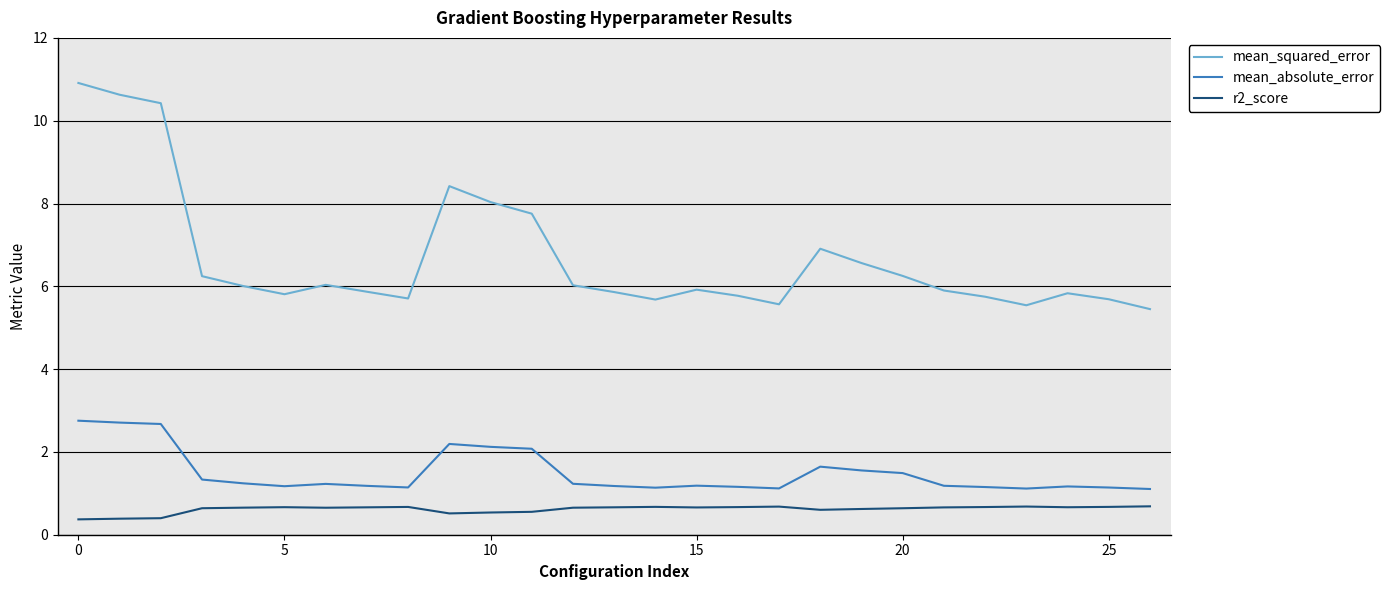

Which series has the largest range (max minus min)?

mean_squared_error